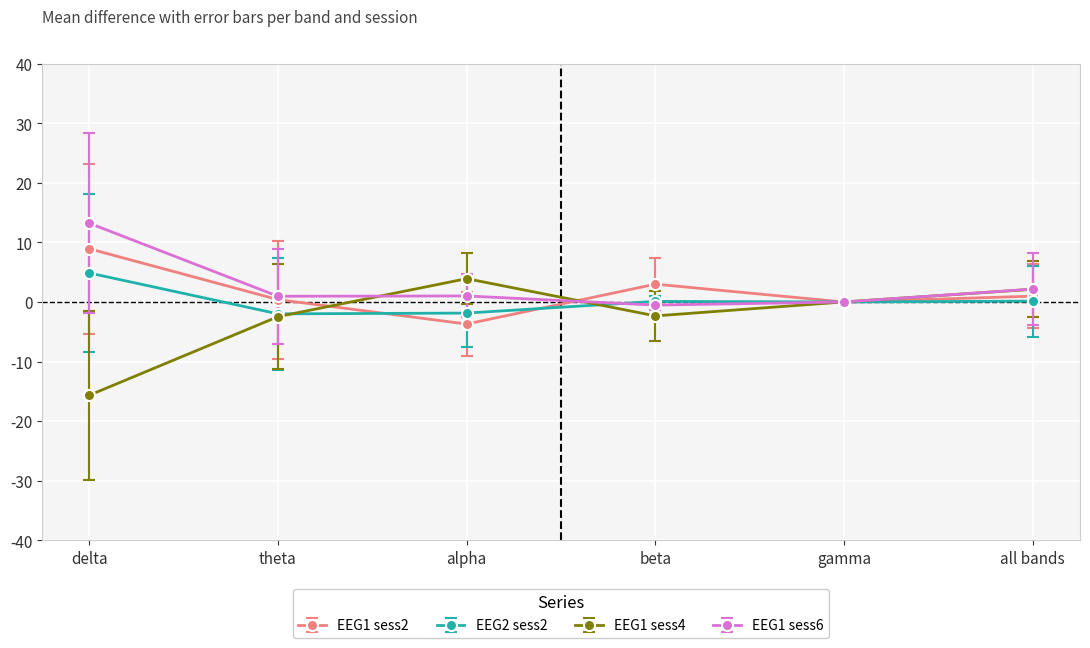

How many categories are shown in the chart?

6